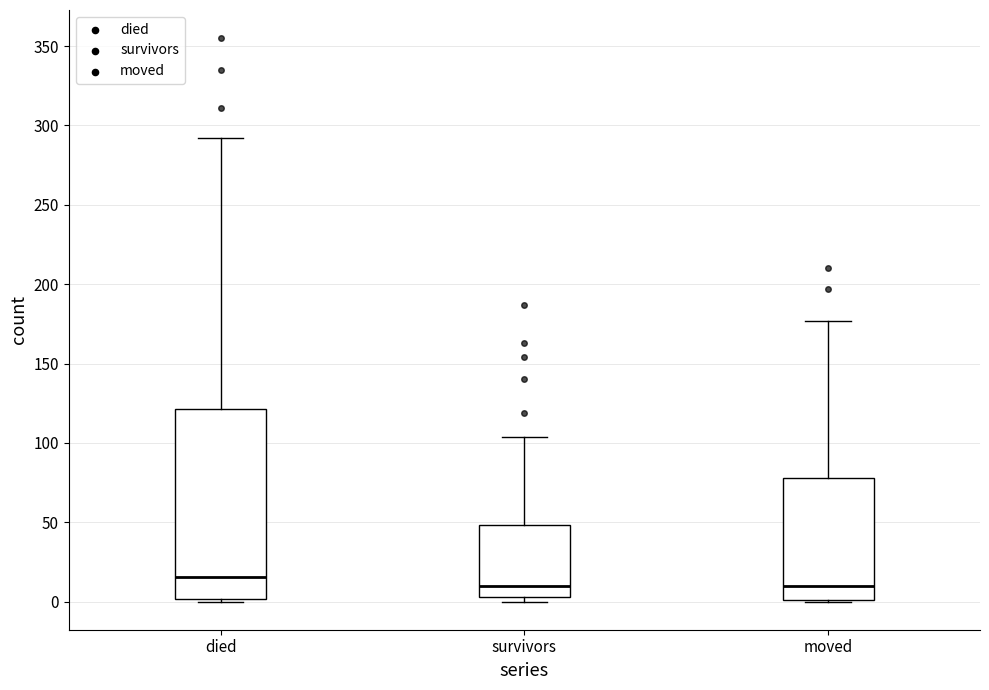

Where is the lower edge of the box for moved on the y-axis? The values are not printed on the chart, so give them approximately, as read against the axis.

0